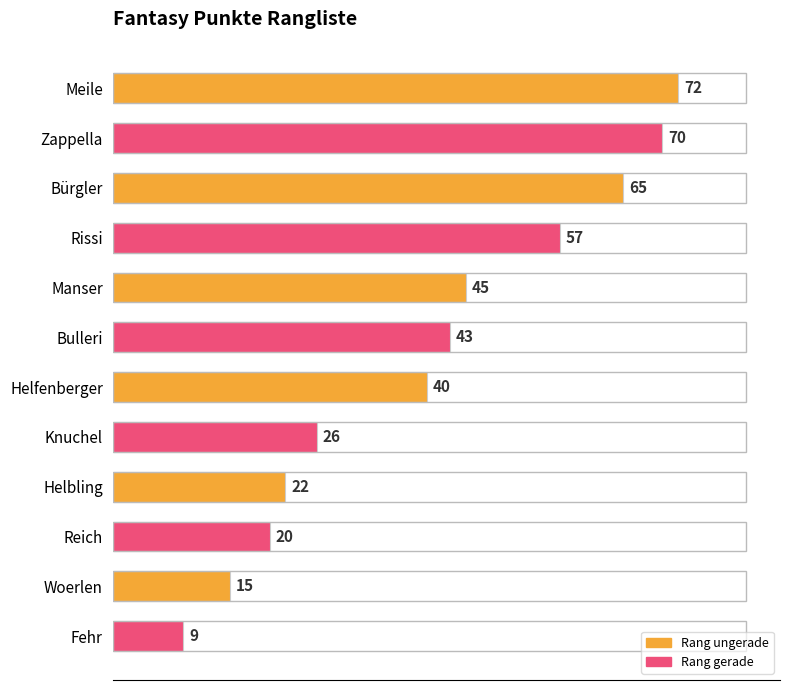

What is the difference between the maximum and second lowest values?

57